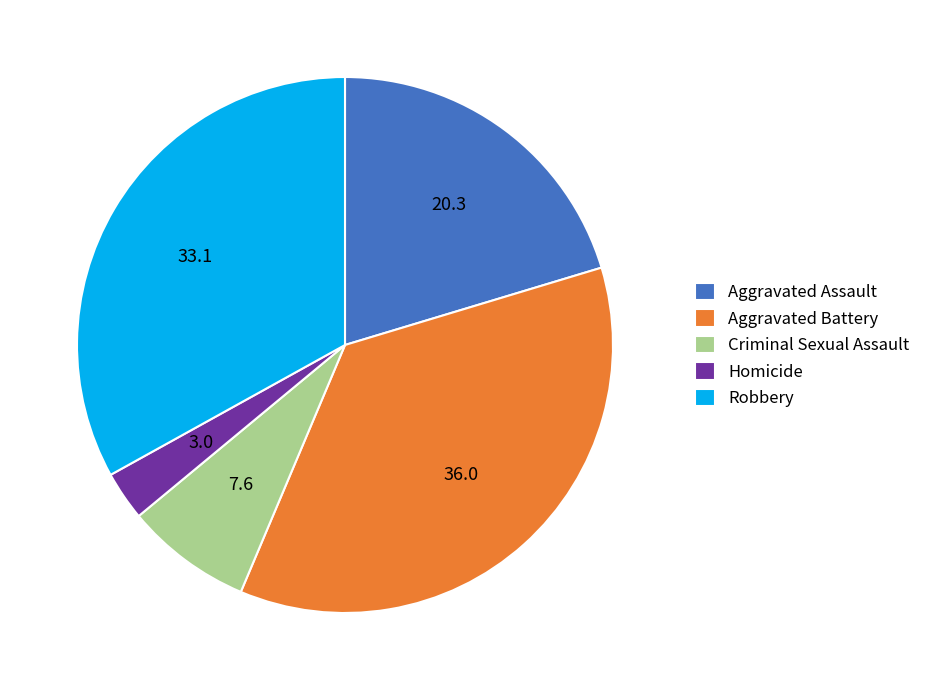

Is it true that Criminal Sexual Assault is 13% of the pie?

False